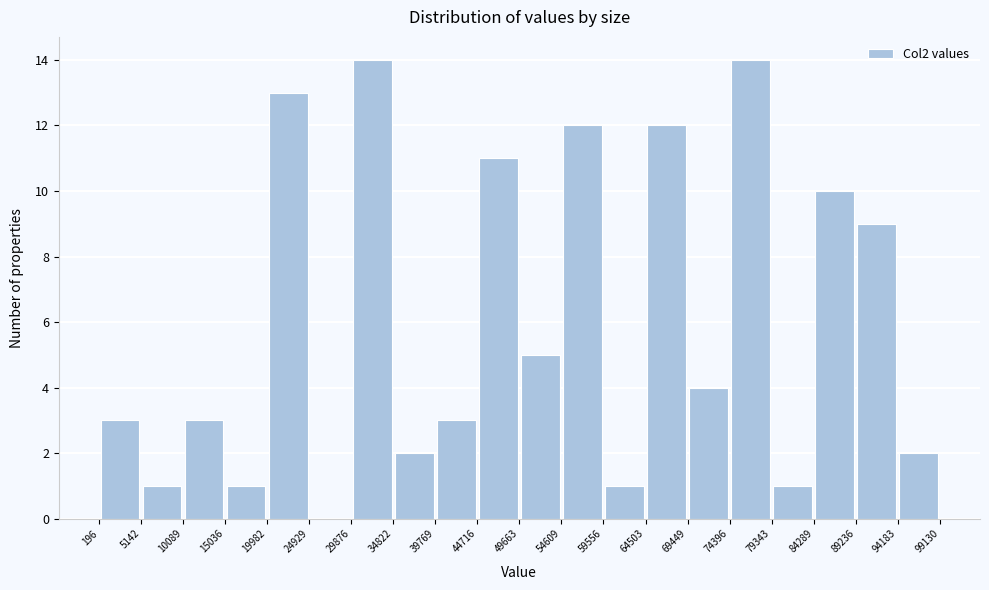

Reading left to right, list every bar in this chart as the range it spans on the x-axis followed by its height. The values are not printed on the chart, so give them approximately, as read against the axis.

196 to 5142: 3
5142 to 10089: 1
10089 to 15036: 3
15036 to 19982: 1
19982 to 24929: 13
24929 to 29876: 0
29876 to 34822: 14
34822 to 39769: 2
39769 to 44716: 3
44716 to 49663: 11
49663 to 54609: 5
54609 to 59556: 12
59556 to 64503: 1
64503 to 69449: 12
69449 to 74396: 4
74396 to 79343: 14
79343 to 84289: 1
84289 to 89236: 10
89236 to 94183: 9
94183 to 99130: 2